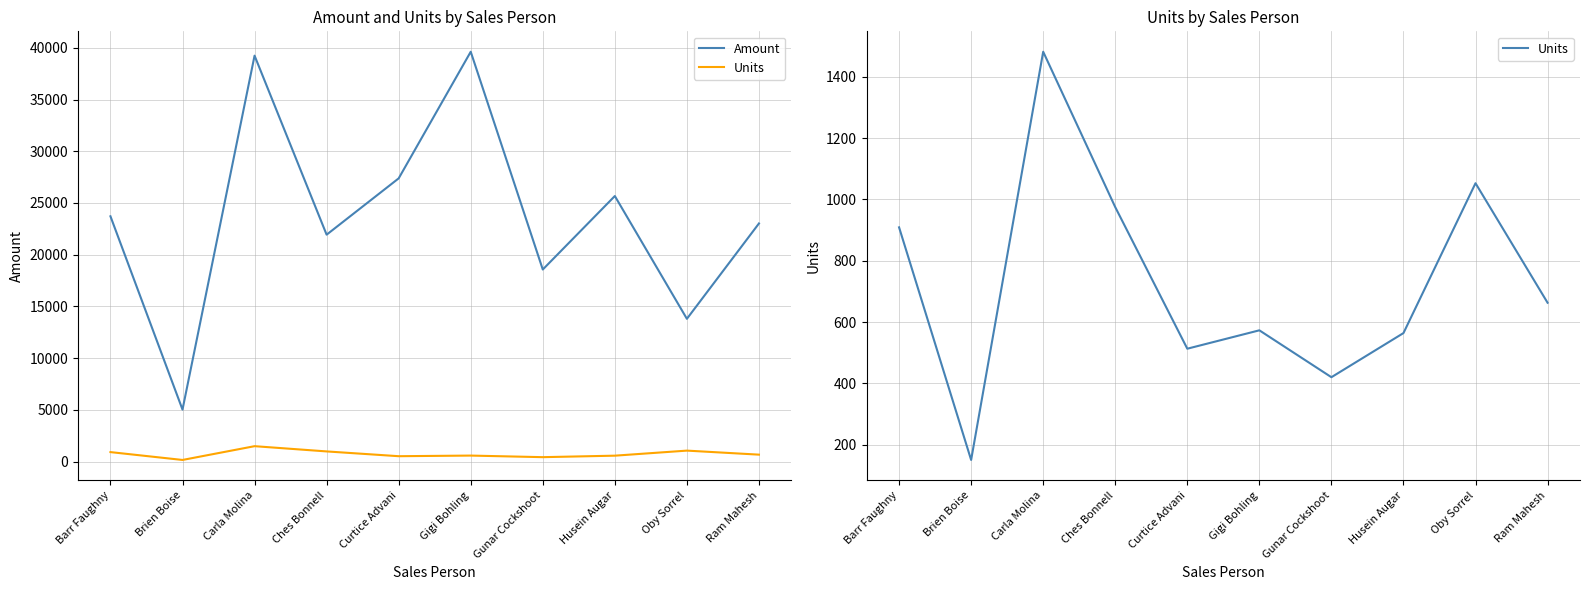

List the series in order of their overall mean, highest first.

Amount, Units